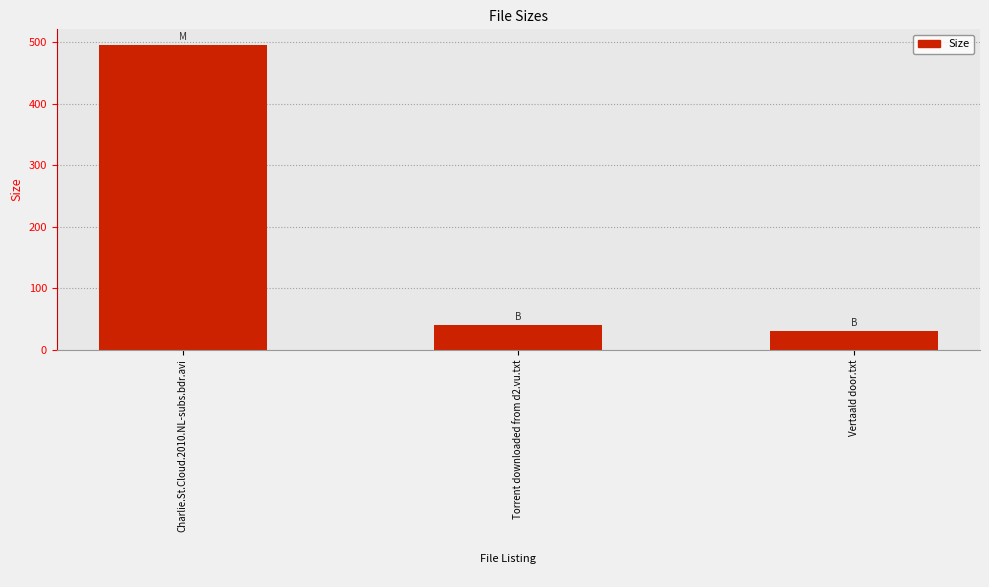

Are the bars horizontal?

No